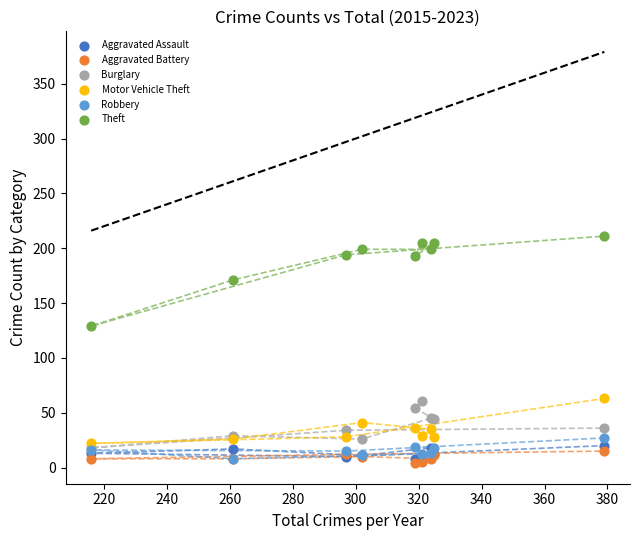

What are all the series names shown in the legend?

Aggravated Assault, Aggravated Battery, Burglary, Motor Vehicle Theft, Robbery, Theft